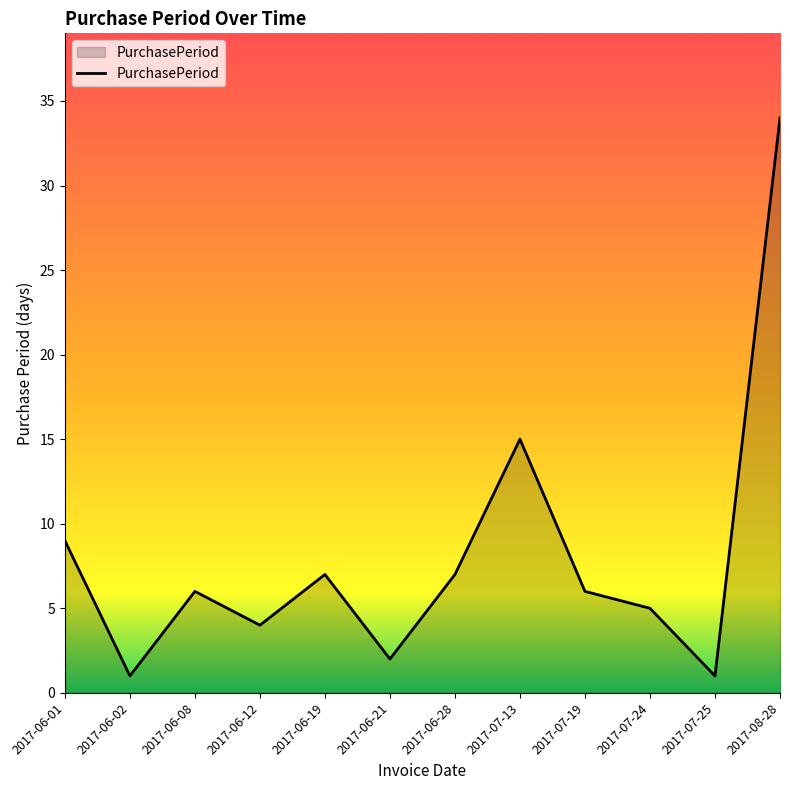

Reading left to right, transcribe all the data shown in this chart.

9	1	6	4	7	2	7	15	6	5	1	34